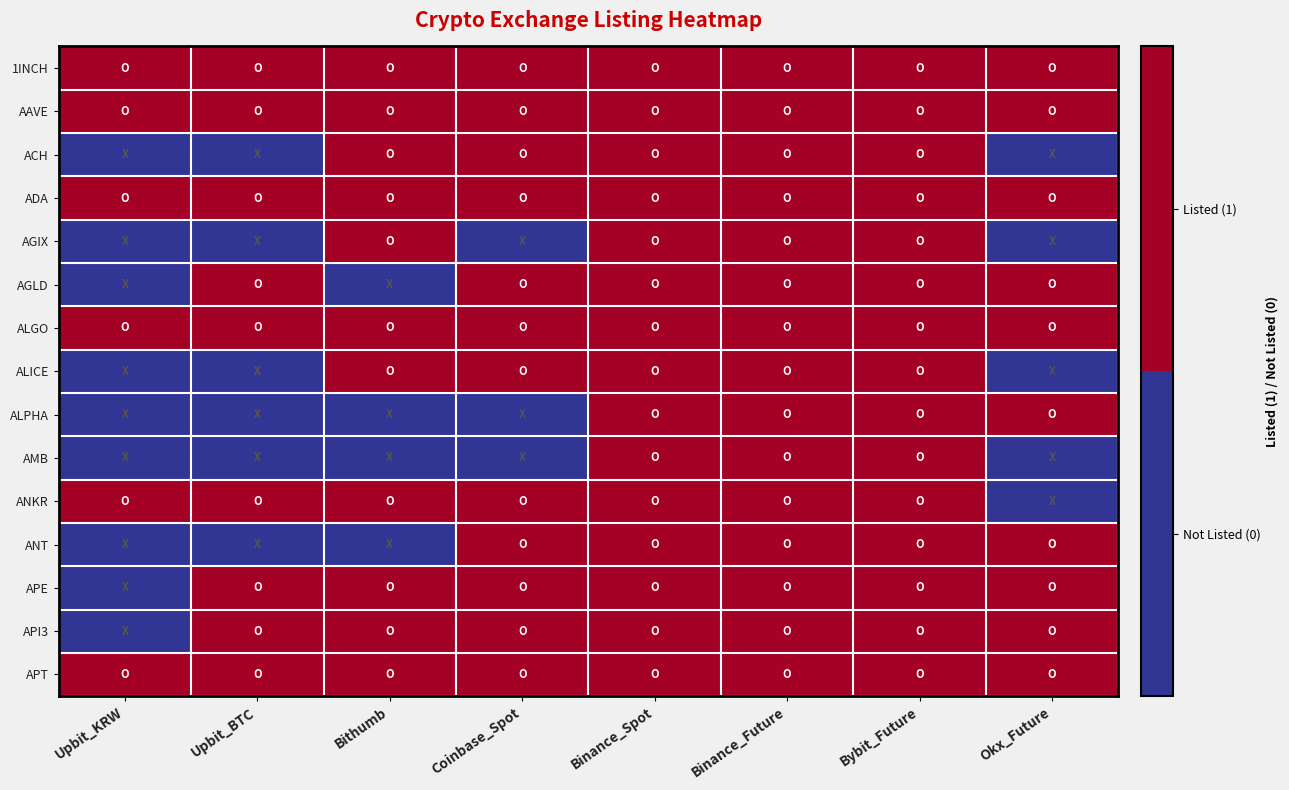

At which category does the chart reach its peak across all series?

Upbit_KRW